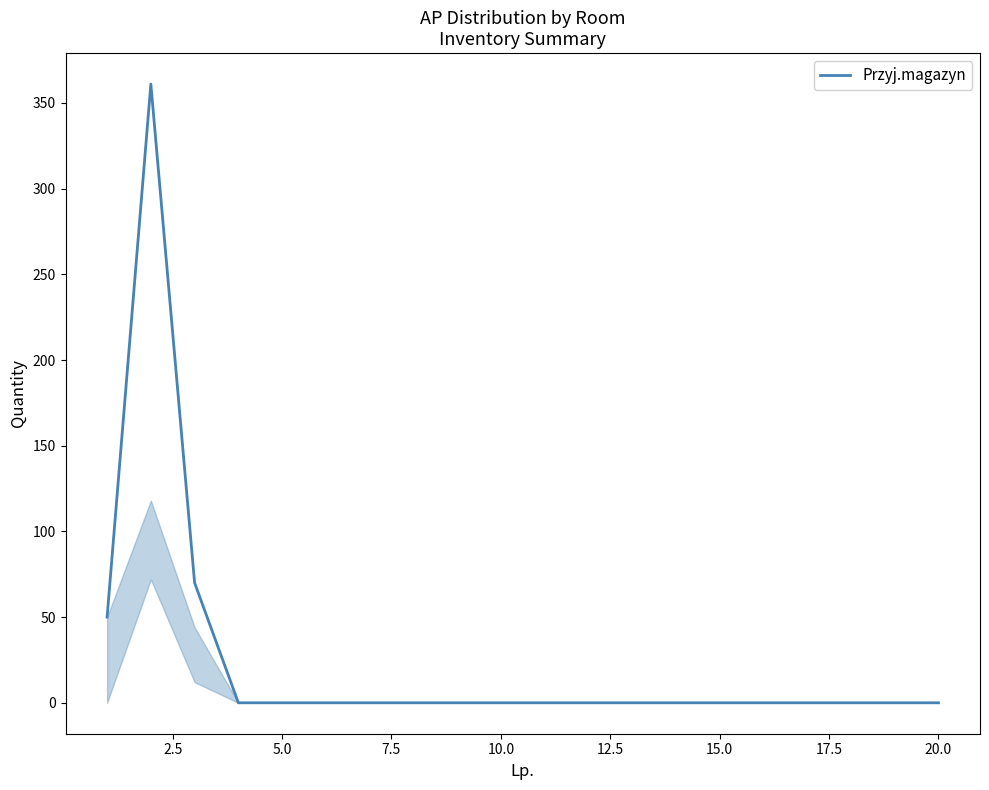

What is the greatest value displayed?

361